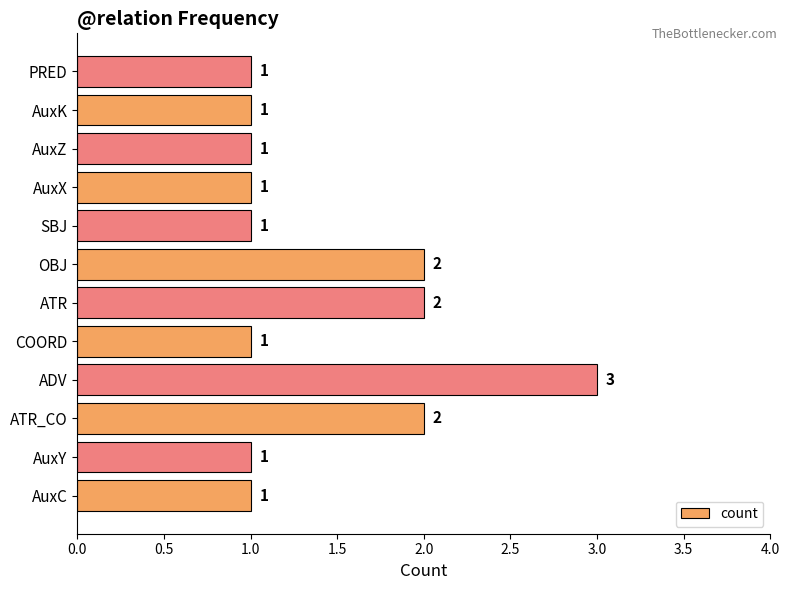

Count the values in the range 1 to 2.

11